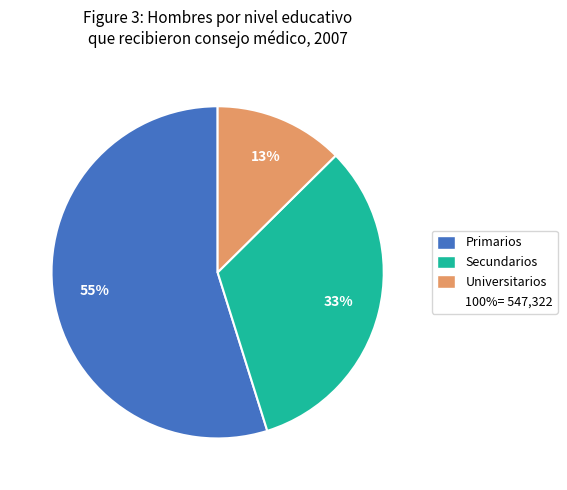

Is there a majority slice in this chart?

Yes